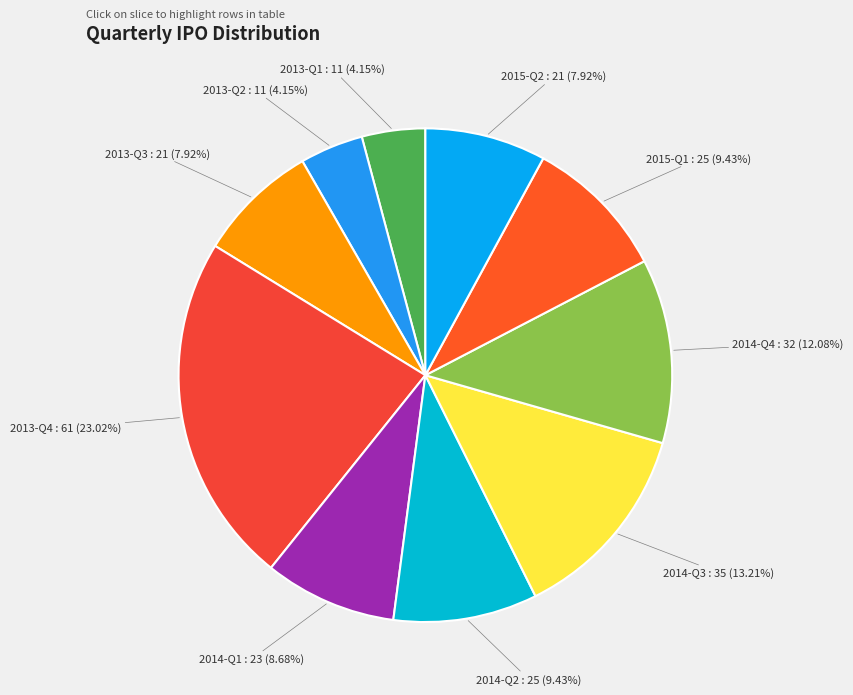

Which slice is the largest?

2013-Q4